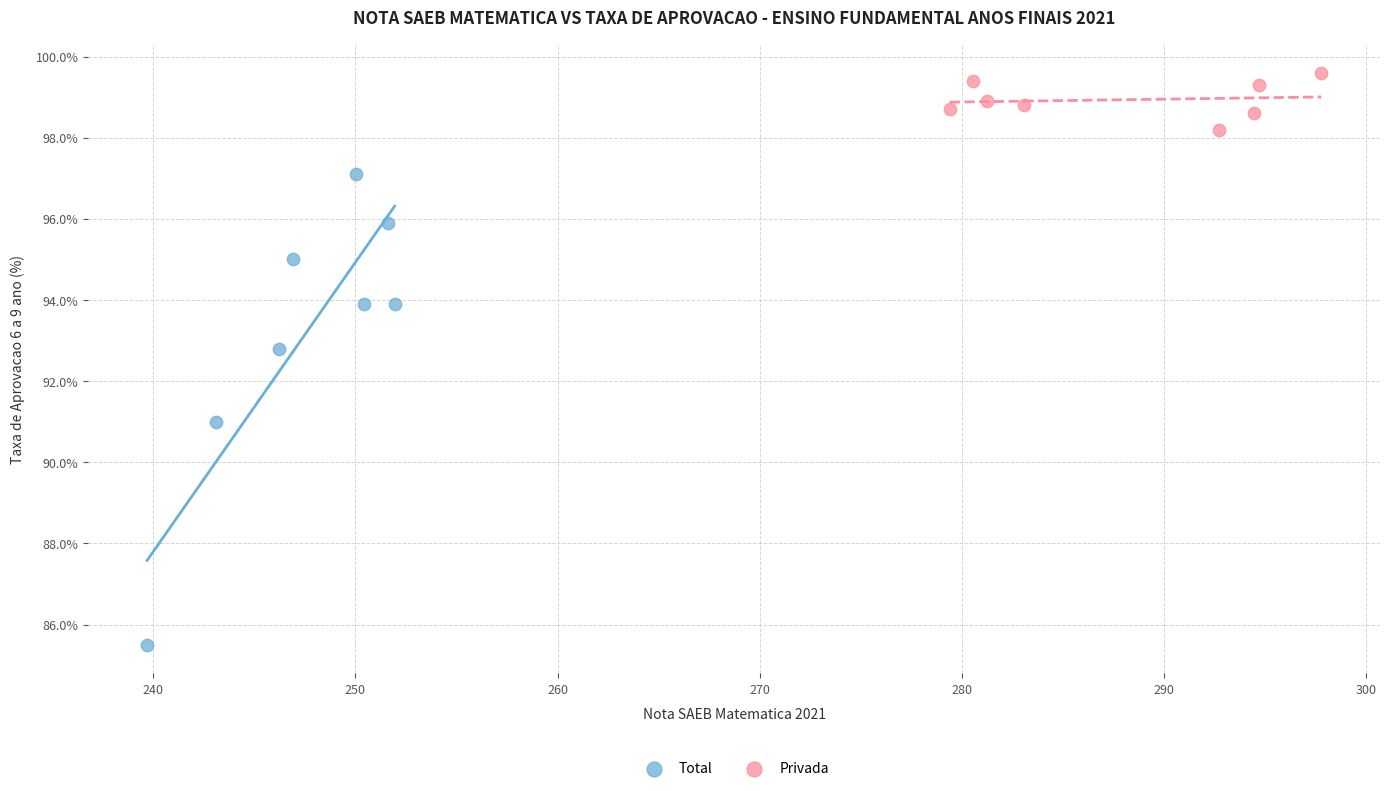

Which series has the widest spread of Y values?

Total